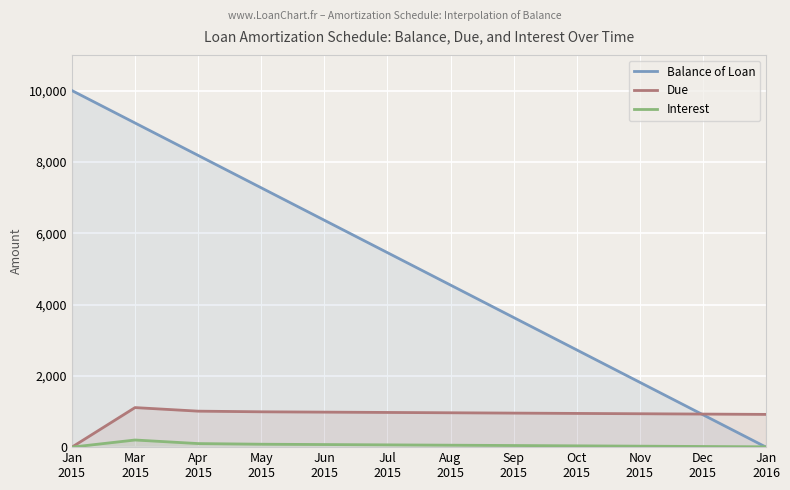

Rank the series at Mar
2015 from highest to lowest value.

Balance of Loan, Due, Interest